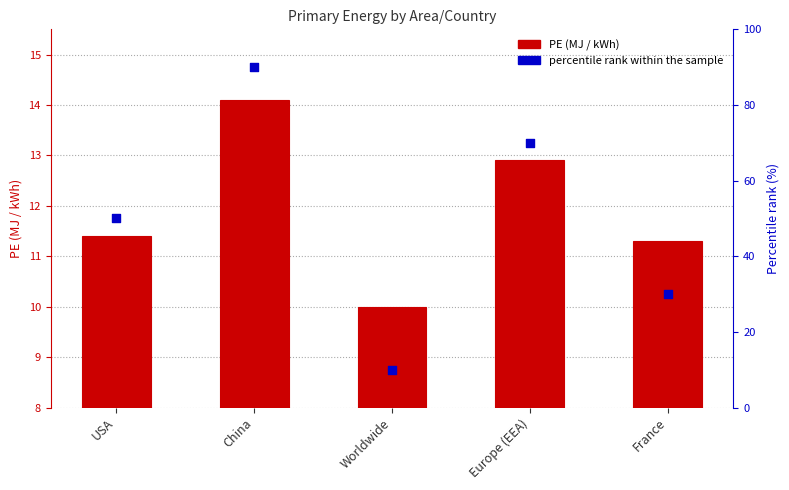

What is the total value across all series at China?

104.1